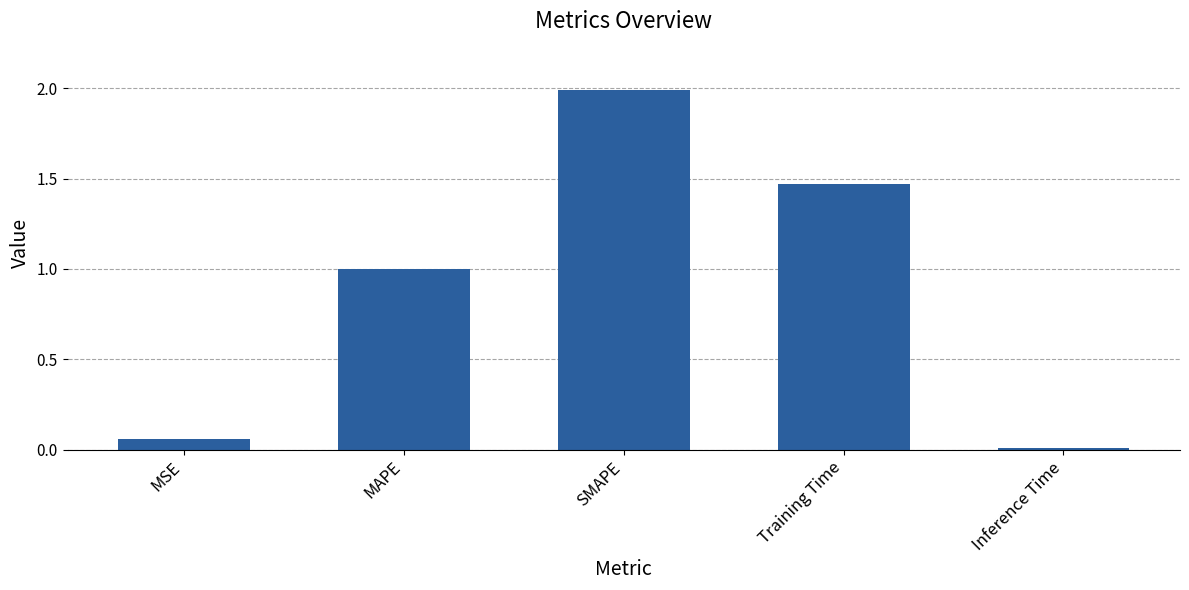

What position from the right is MAPE?

4